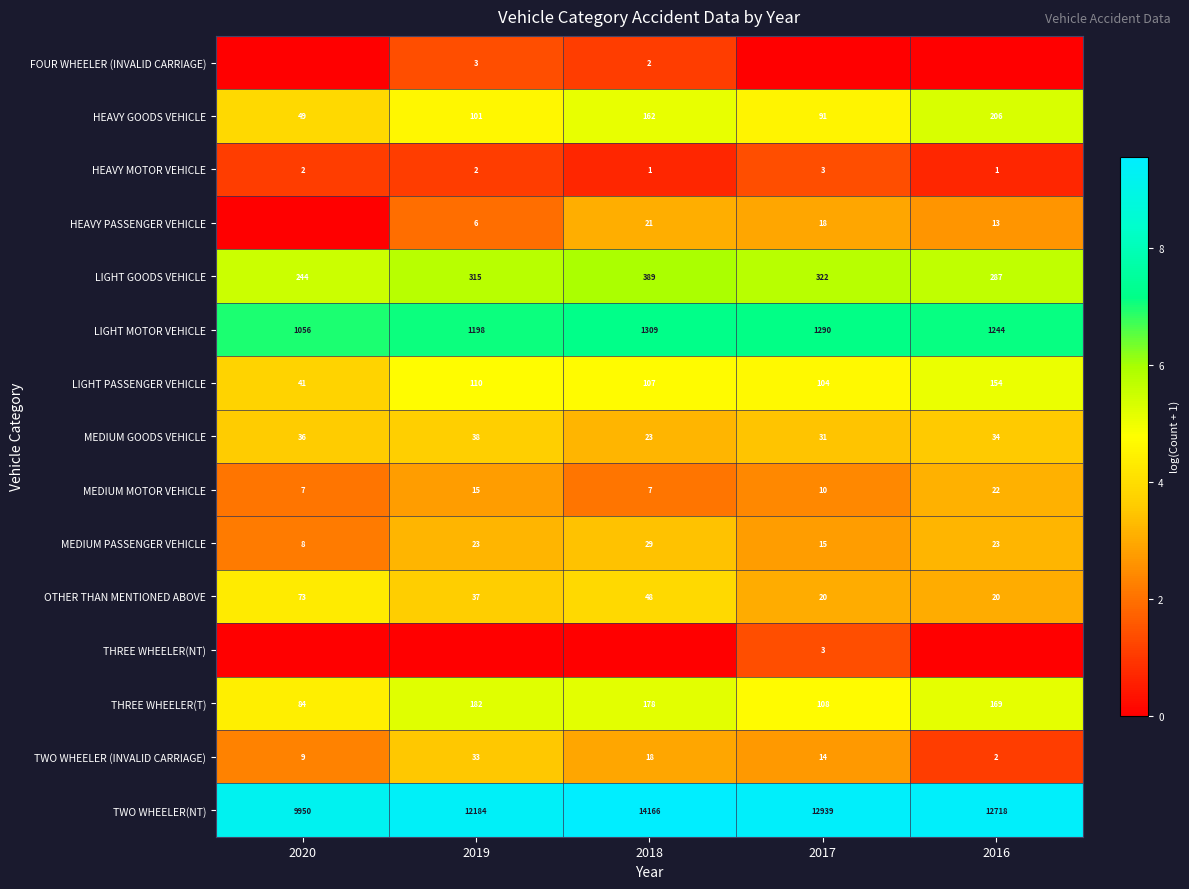

The FOUR WHEELER (INVALID CARRIAGE) series shows 2 at 2018. True or false?

True